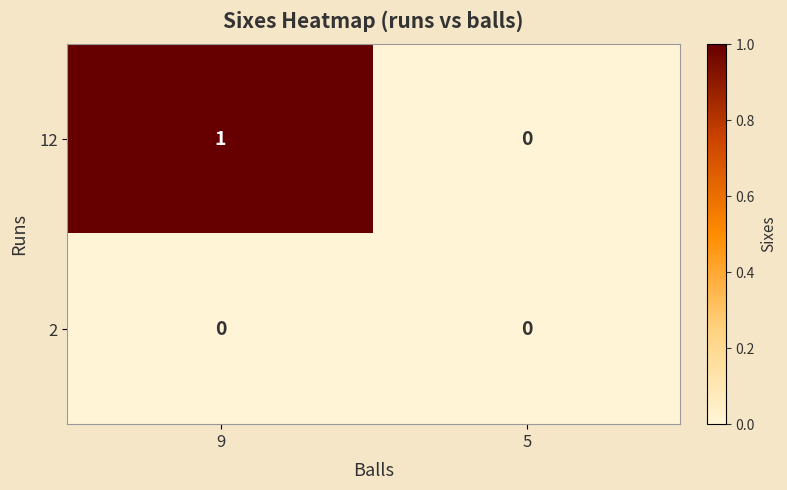

Between 9 and 5, which series saw the biggest shift?

12